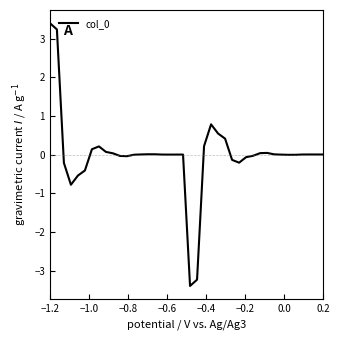

What is the maximum value shown in the chart?

3.4